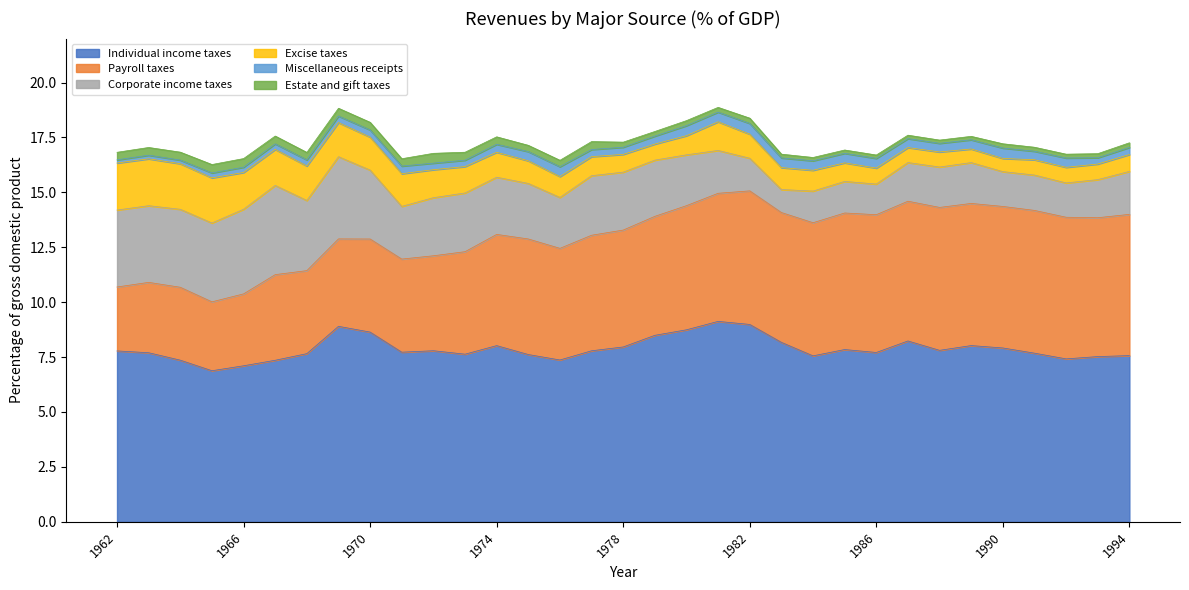

What is the smallest value displayed?

0.1